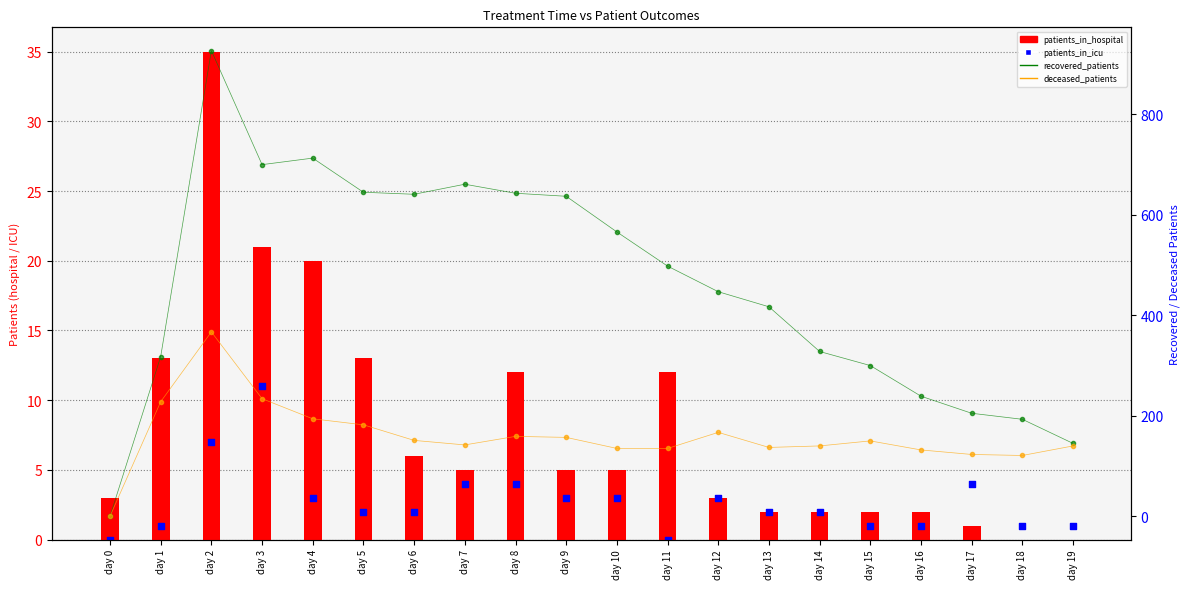

Which series has the largest total across all categories?

recovered_patients